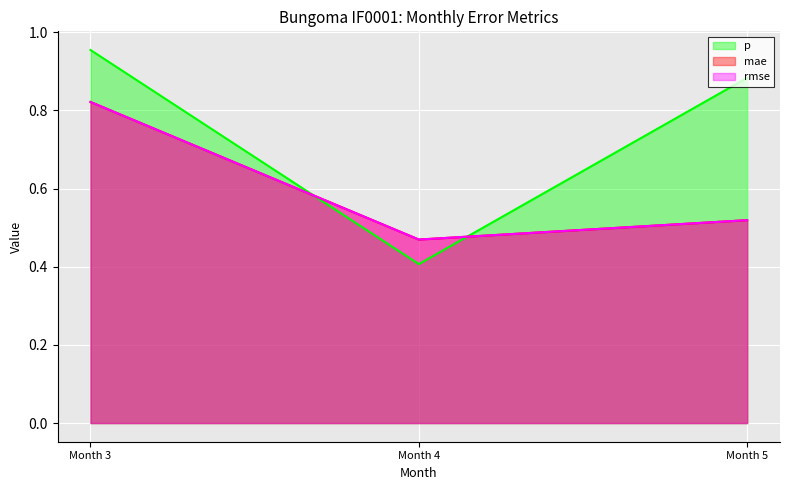

Which has a higher value, Month 5 or Month 3?

Month 3